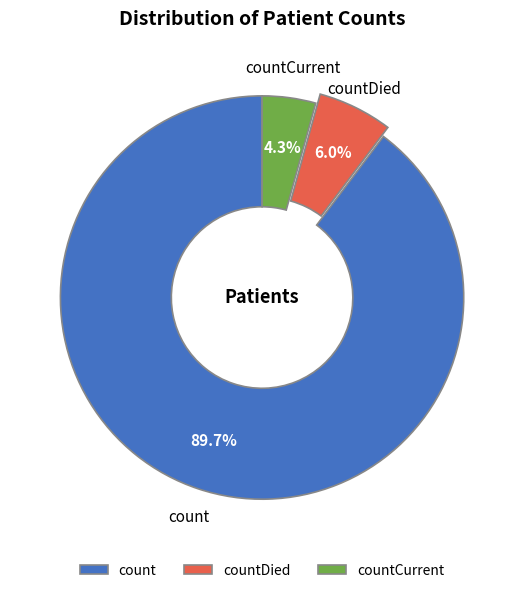

Which slice is the largest?

count